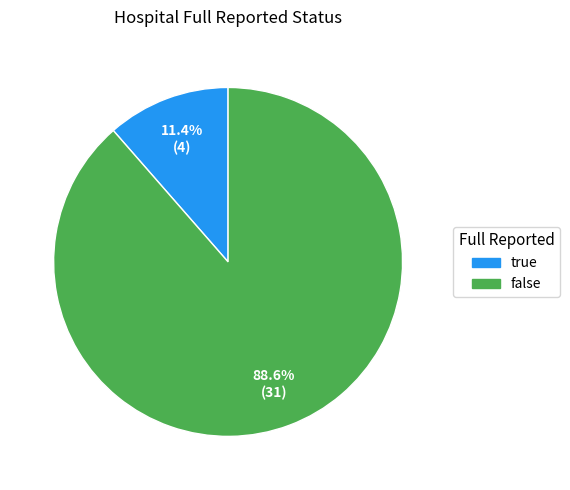

Is there any slice that represents more than half of the pie?

Yes